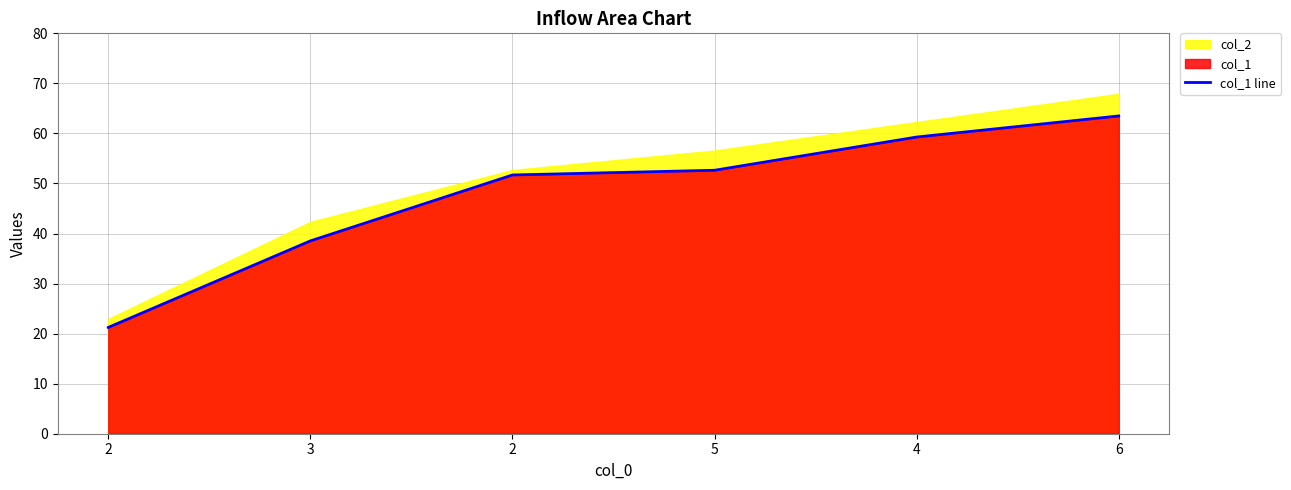

What is the sum of all values?

286.9